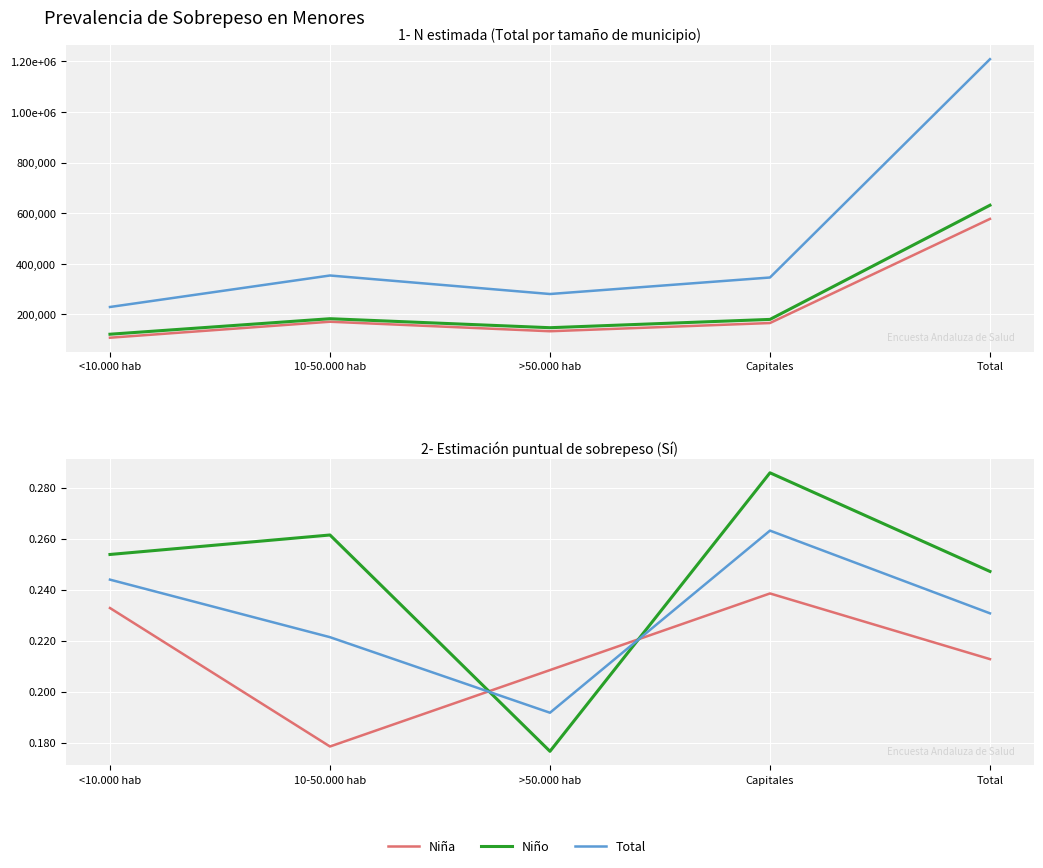

Which category has the highest value in the Total series?

Capitales